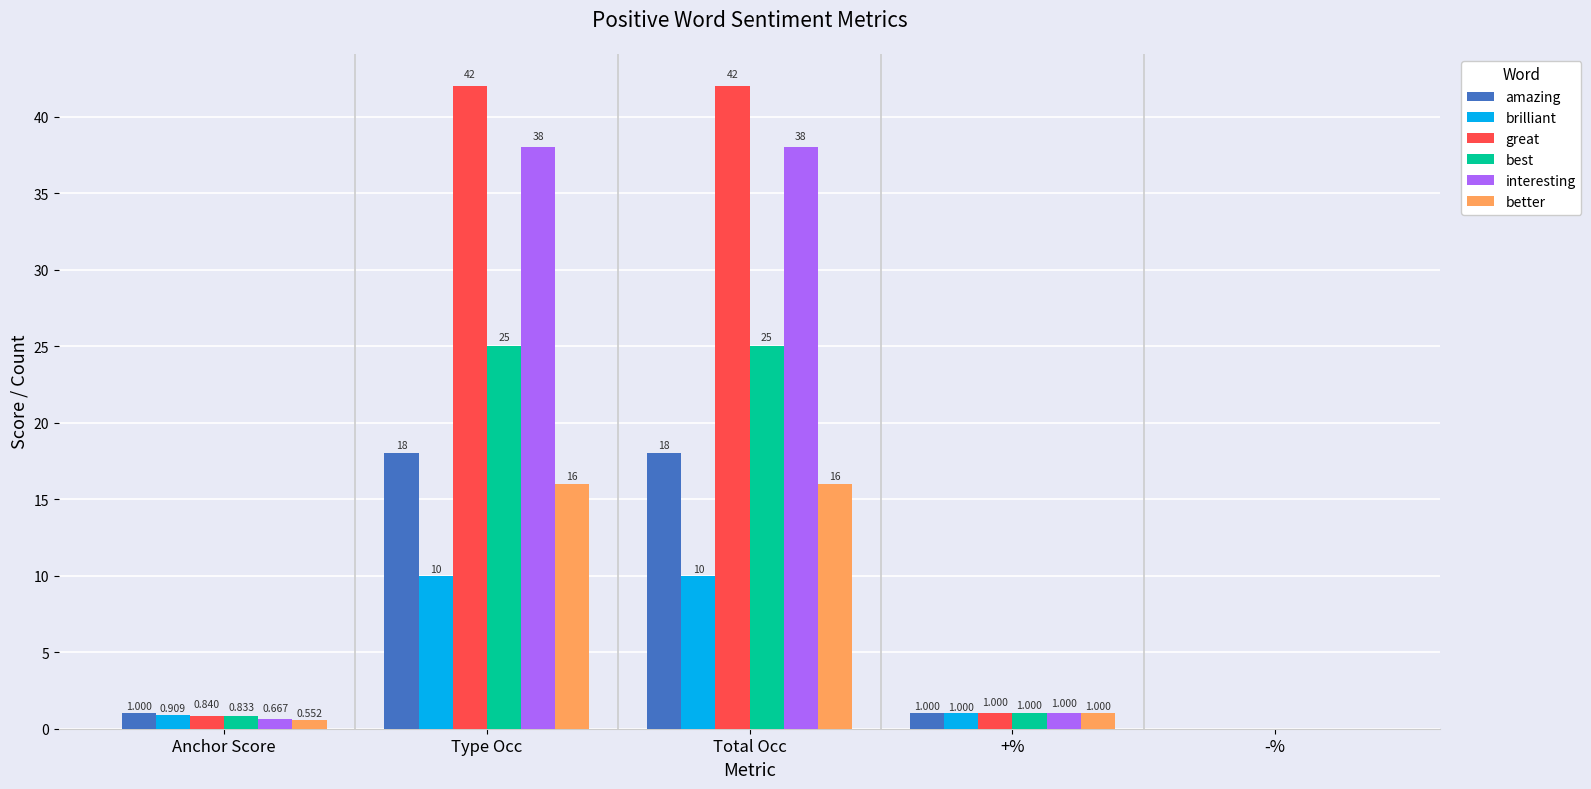

Which series has the largest total across all categories?

great